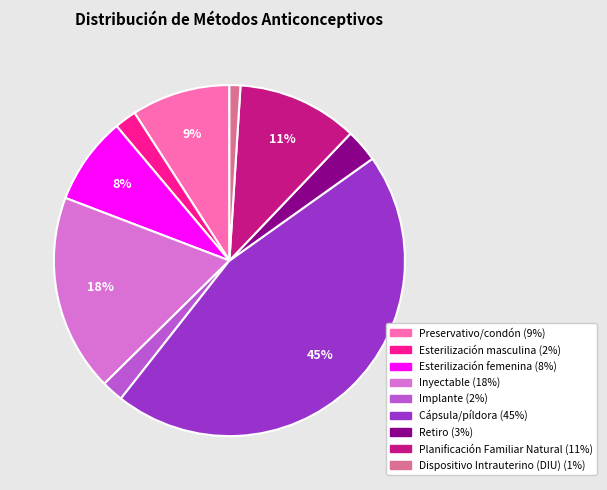

The Inyectable slice represents 18% of the pie. True or false?

True